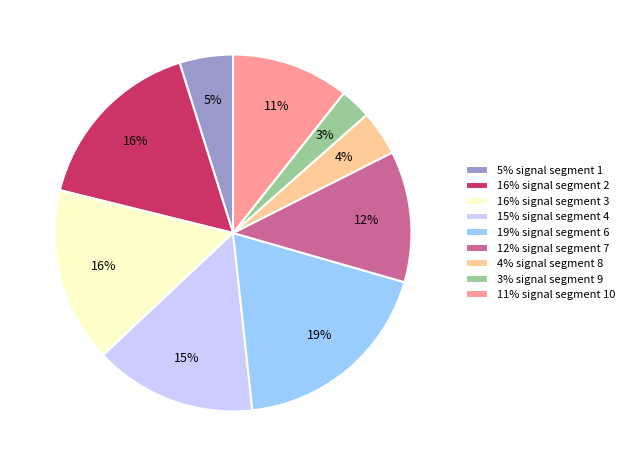

Which category has the biggest portion of the pie?

19% signal segment 6